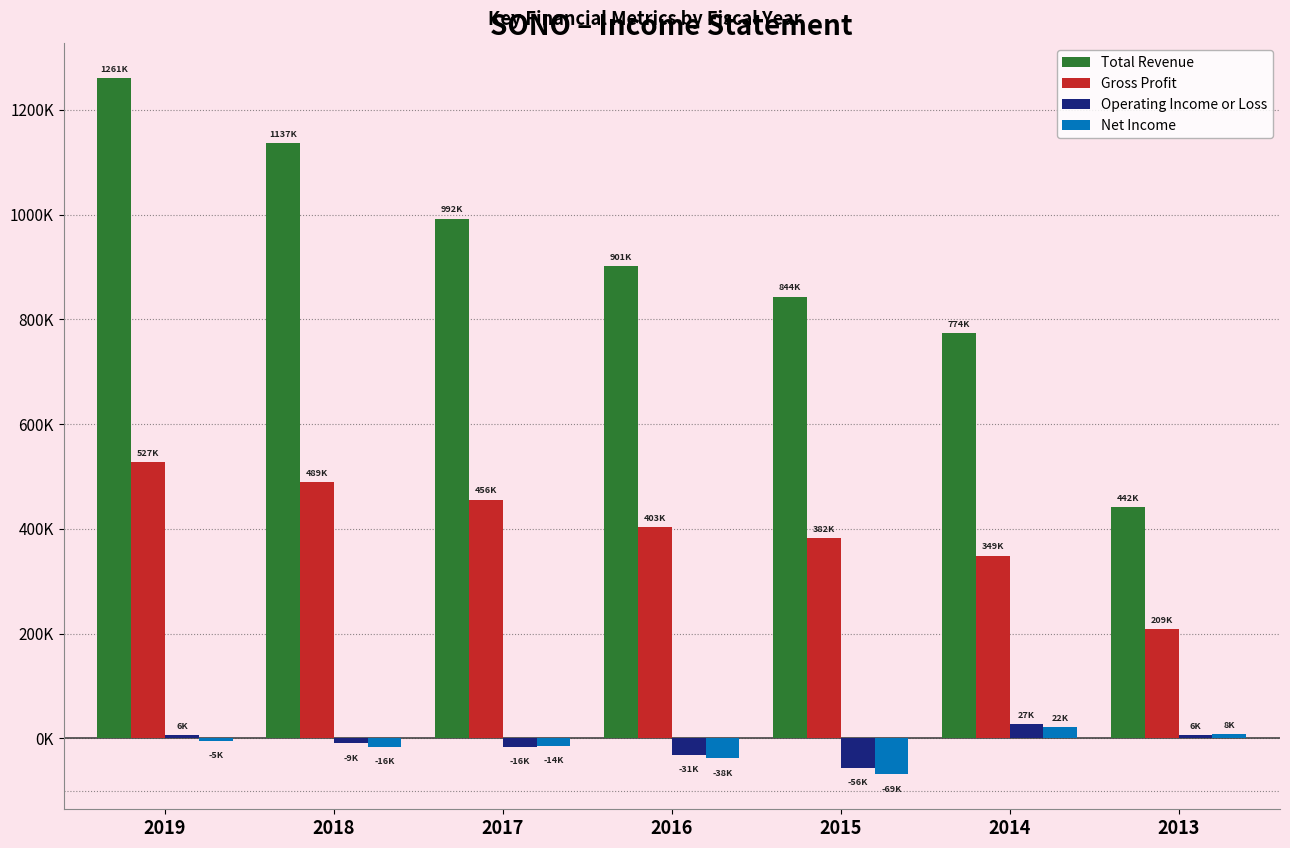

Are the bars horizontal?

No